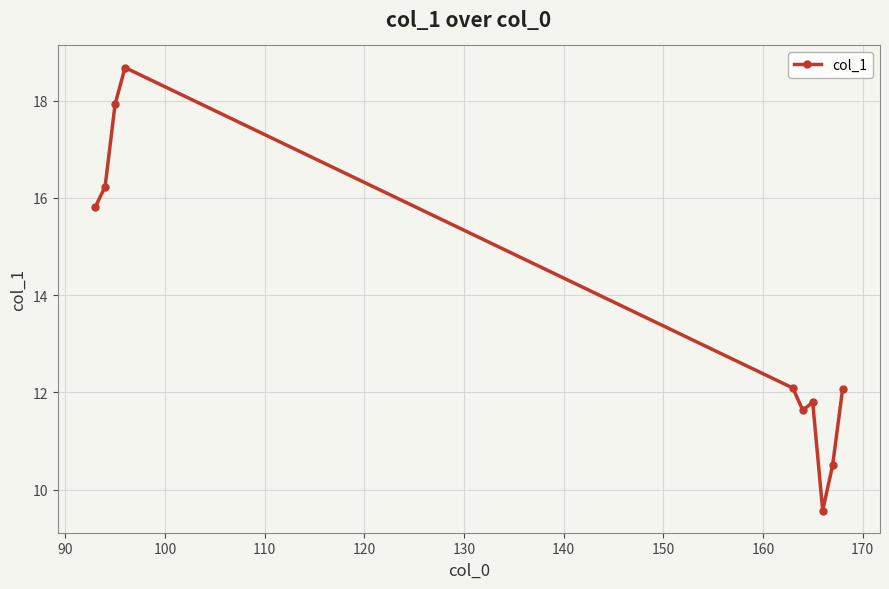

What is the average value?

13.6